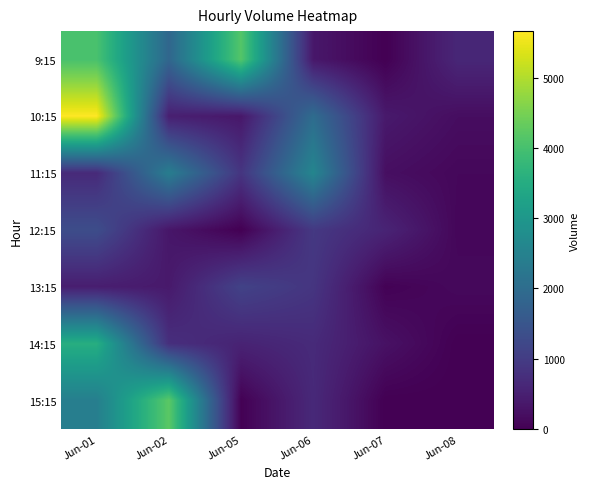

Reading left to right, extract all data points from this chart.

9:15: Jun-01=4028	Jun-02=1867	Jun-05=4160	Jun-06=359	Jun-07=0	Jun-08=616
10:15: Jun-01=5661	Jun-02=491	Jun-05=359	Jun-06=2000	Jun-07=392	Jun-08=201
11:15: Jun-01=675	Jun-02=2394	Jun-05=873	Jun-06=2591	Jun-07=220	Jun-08=111
12:15: Jun-01=1327	Jun-02=343	Jun-05=1	Jun-06=940	Jun-07=571	Jun-08=95
13:15: Jun-01=463	Jun-02=395	Jun-05=1117	Jun-06=876	Jun-07=30	Jun-08=129
14:15: Jun-01=3539	Jun-02=764	Jun-05=554	Jun-06=682	Jun-07=265	Jun-08=0
15:15: Jun-01=2430	Jun-02=4222	Jun-05=17	Jun-06=660	Jun-07=0	Jun-08=0